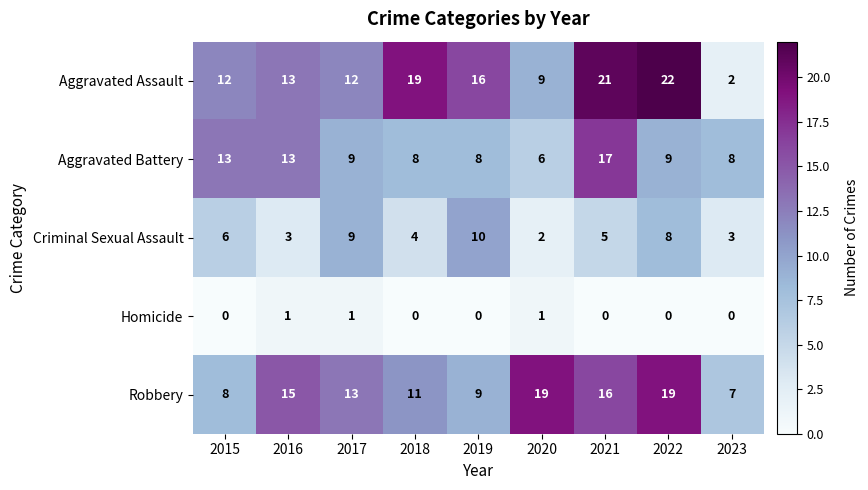

Rank the series at 2020 from lowest to highest value.

Homicide, Criminal Sexual Assault, Aggravated Battery, Aggravated Assault, Robbery